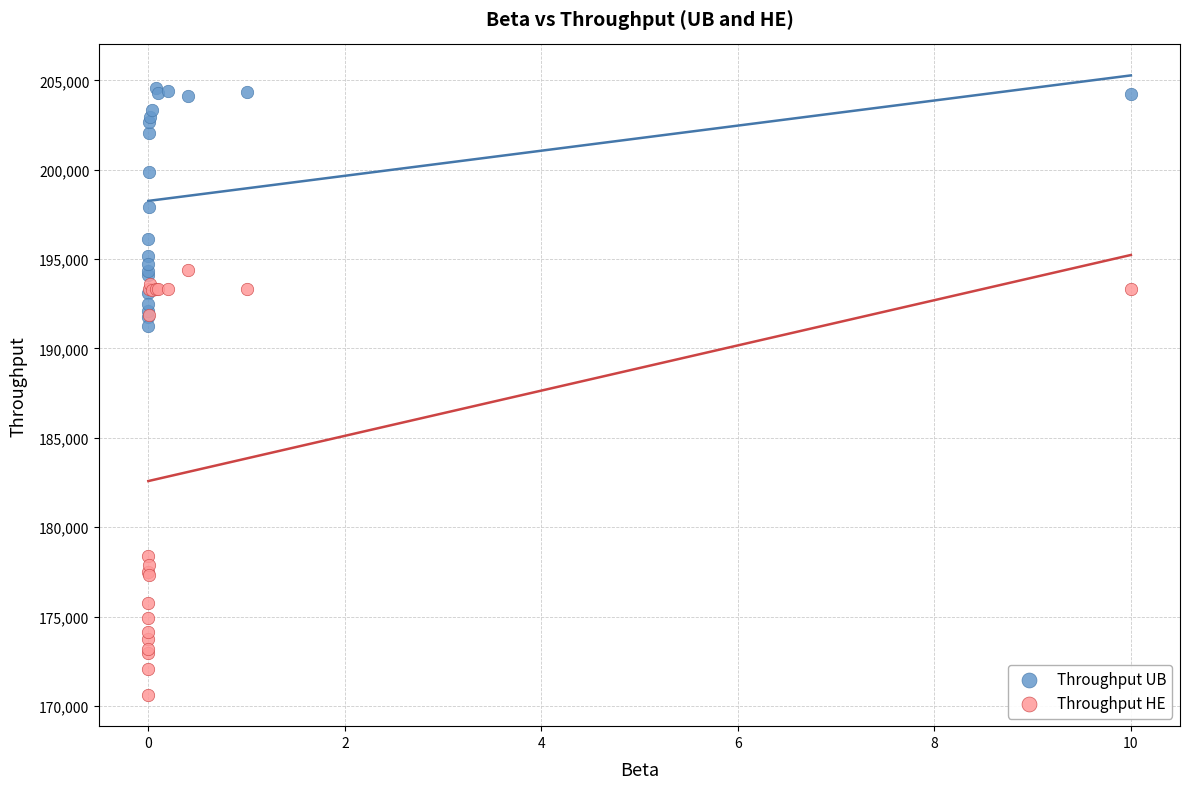

In the Throughput HE series, what Y value is closest to 182500?

178400